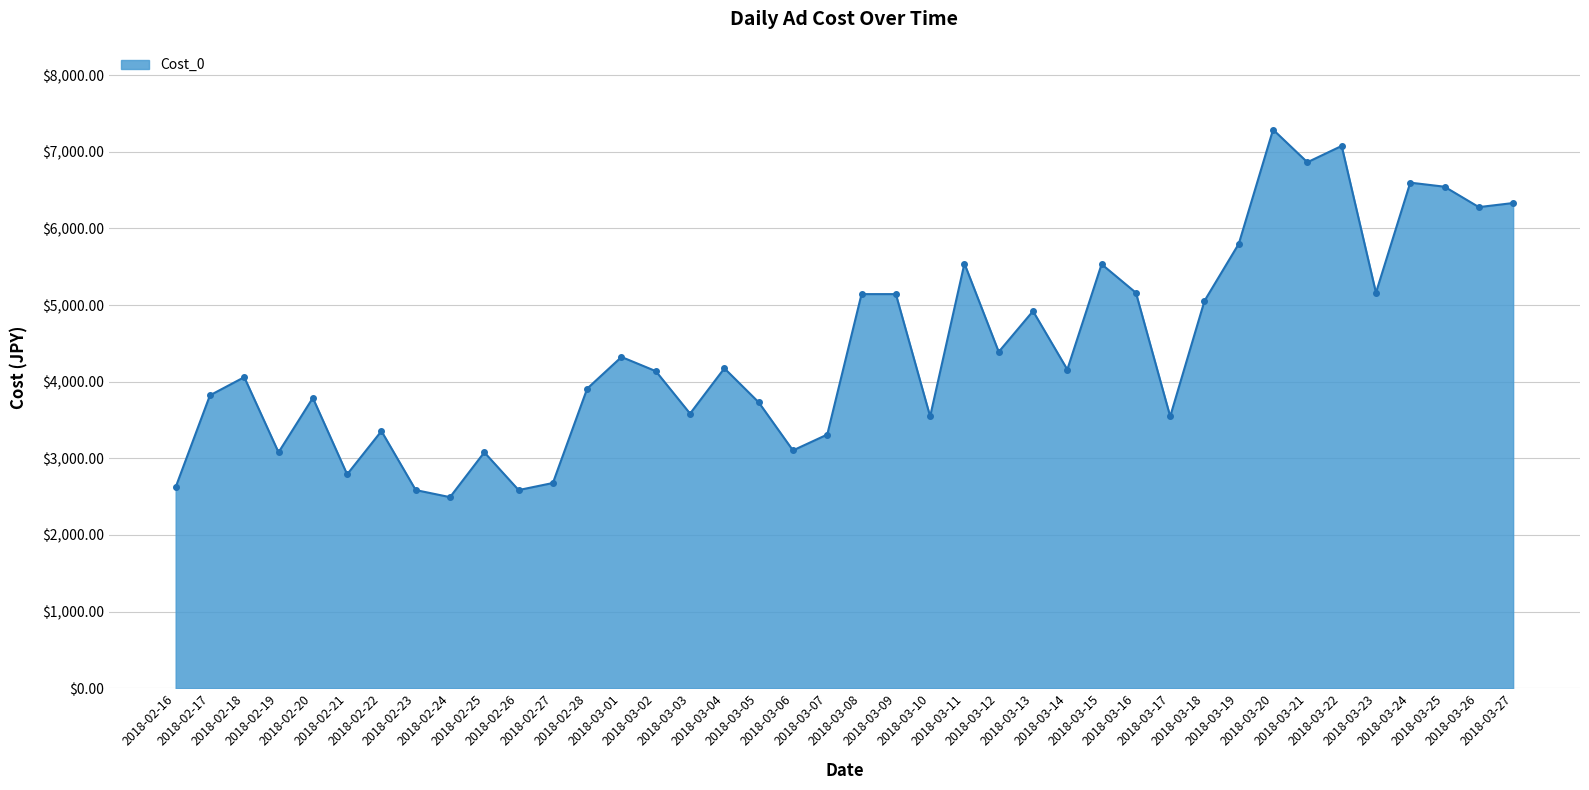

What is the sum of the values at 2018-03-04 and 2018-03-19?

9975.2